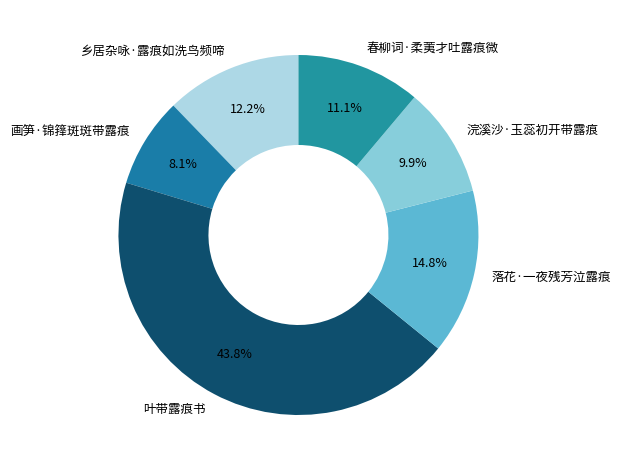

To the nearest percent, what is the difference between the 乡居杂咏·露痕如洗鸟频啼 and 浣溪沙·玉蕊初开带露痕 slice percentages?

2%